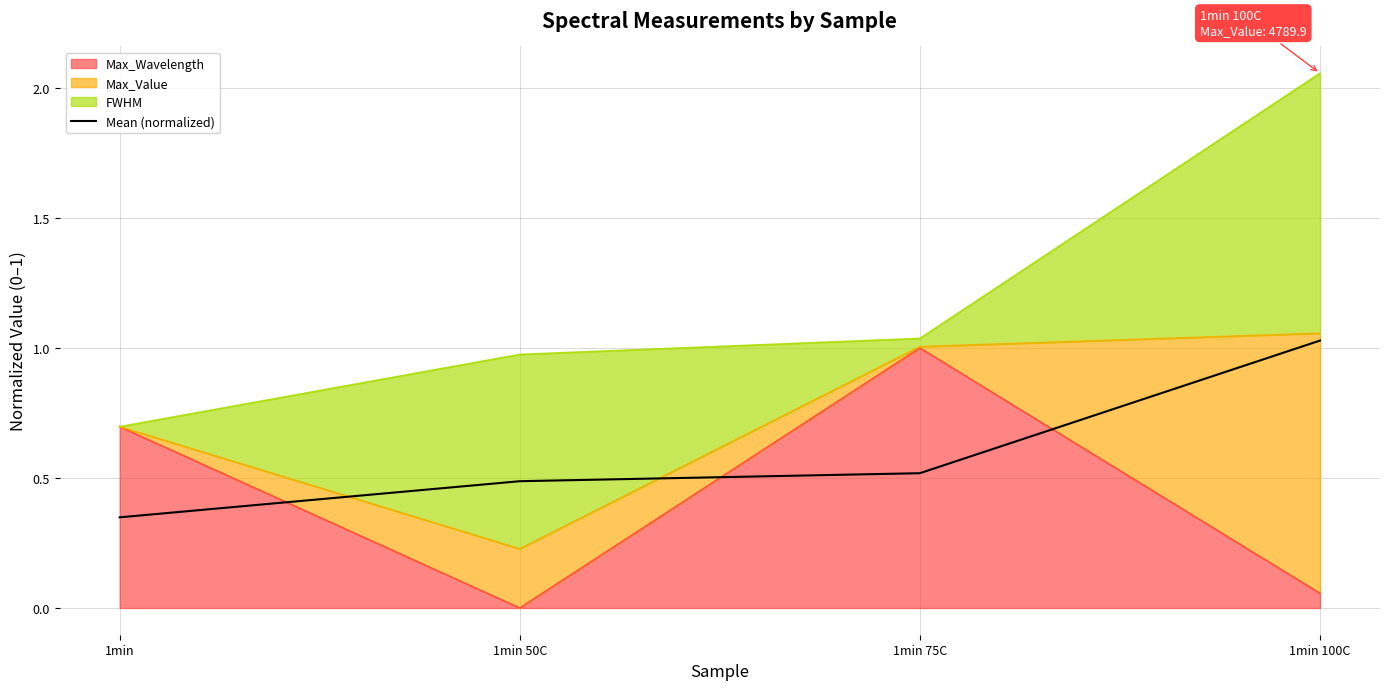

Read the value at 1min.

0.3